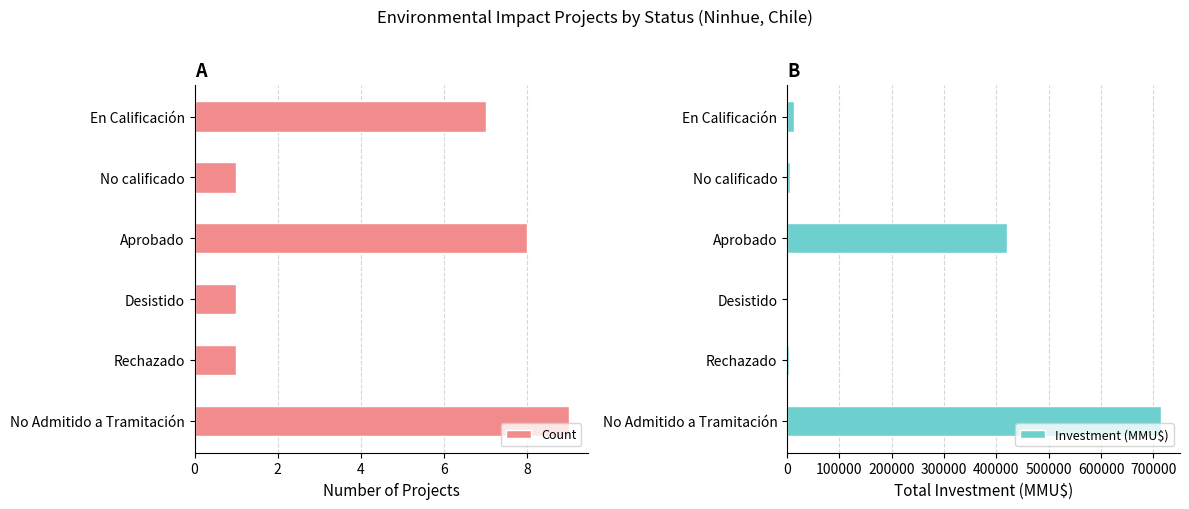

Reading right to left, list all the values displayed in this chart.

Count: 7	1	8	1	1	9
Investment (MMU$): 12621	6500	420997	200	4000	715192